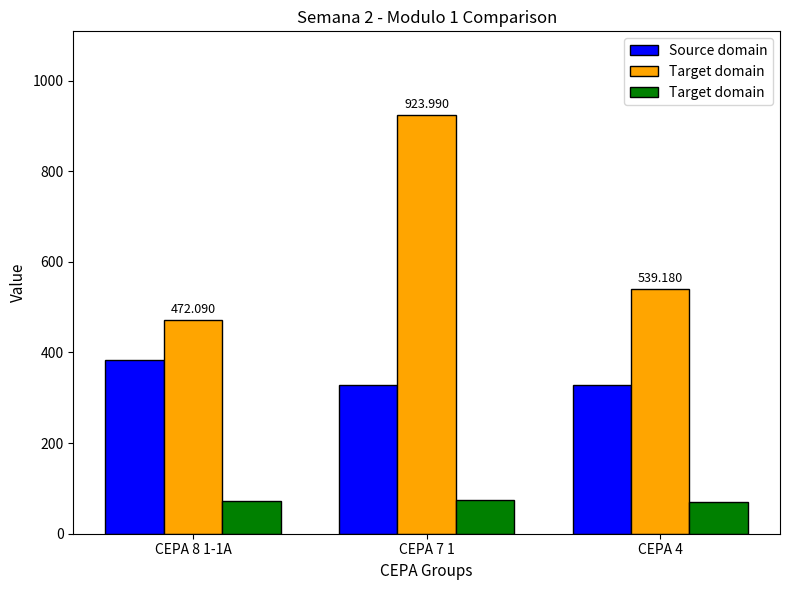

Which category has the lowest value across all series?

CEPA 4